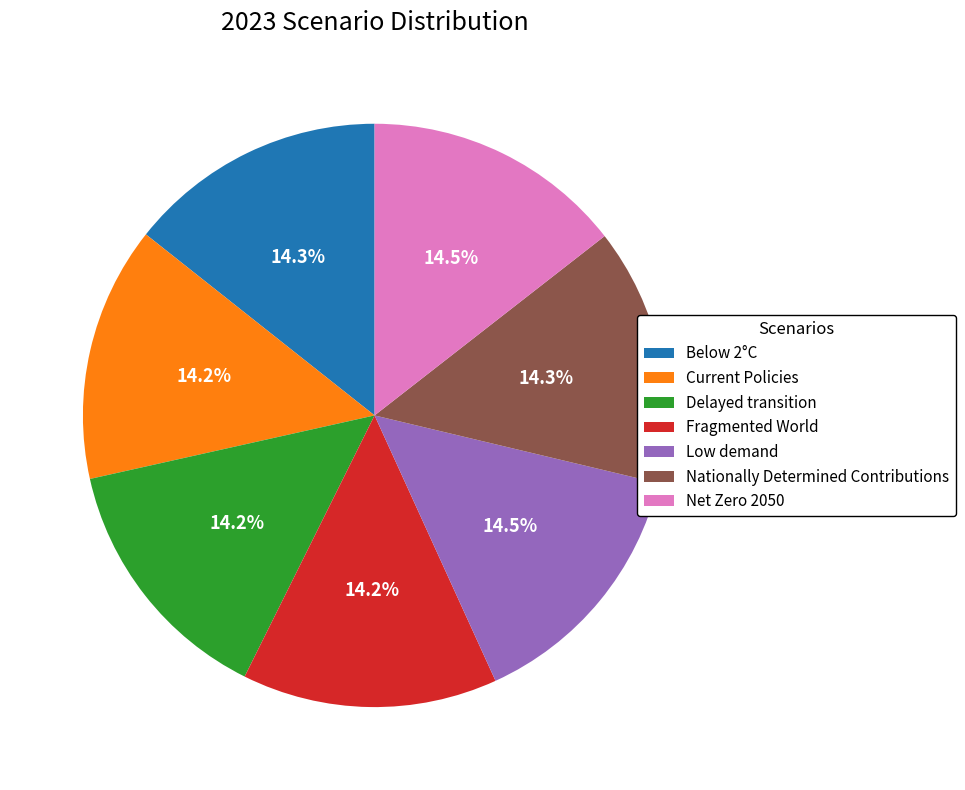

Do Net Zero 2050 and Nationally Determined Contributions together represent more than half of the pie?

No